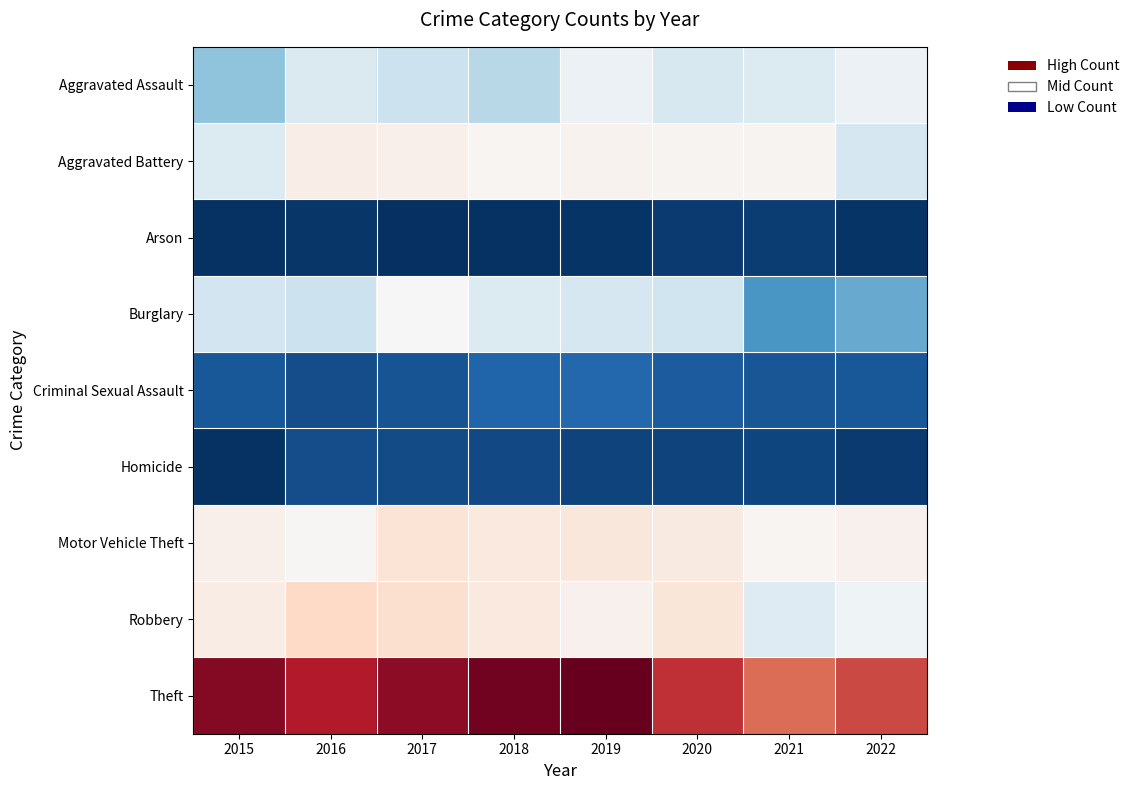

Which label corresponds to the smallest value in the chart?

2017